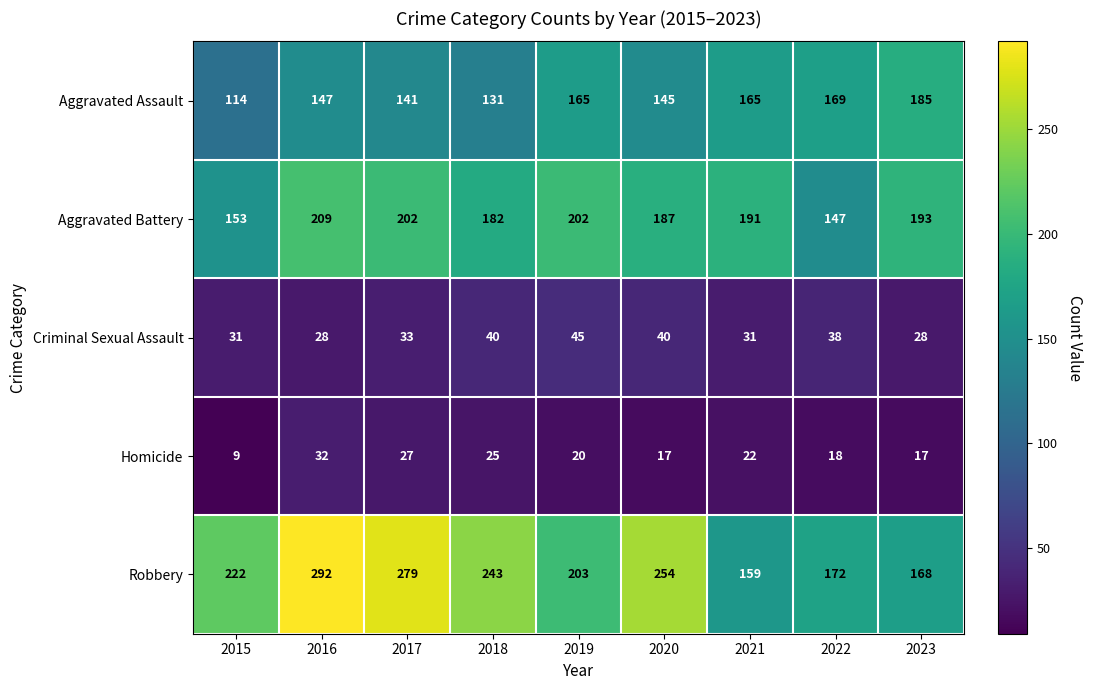

Where is Aggravated Battery nearest to the value 178?

2018